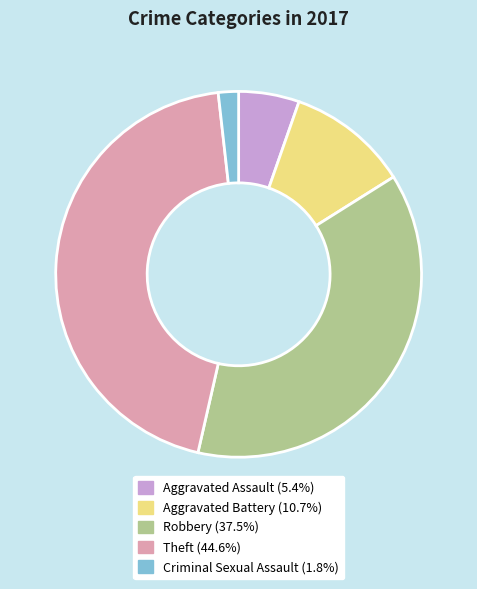

What is the ratio of the value at Aggravated Battery to the value at Robbery?

0.3